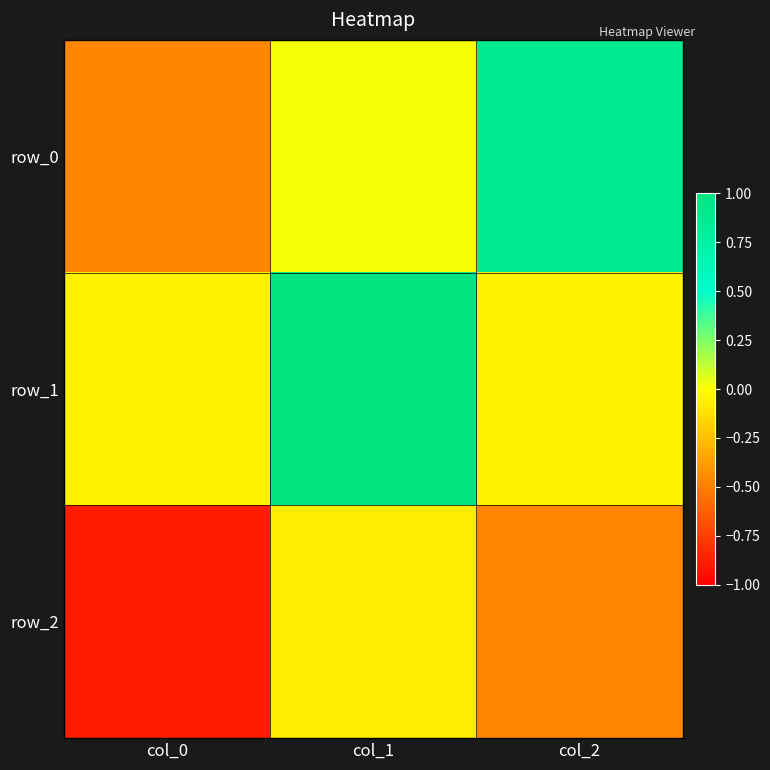

Which series has the widest spread of values?

row_0